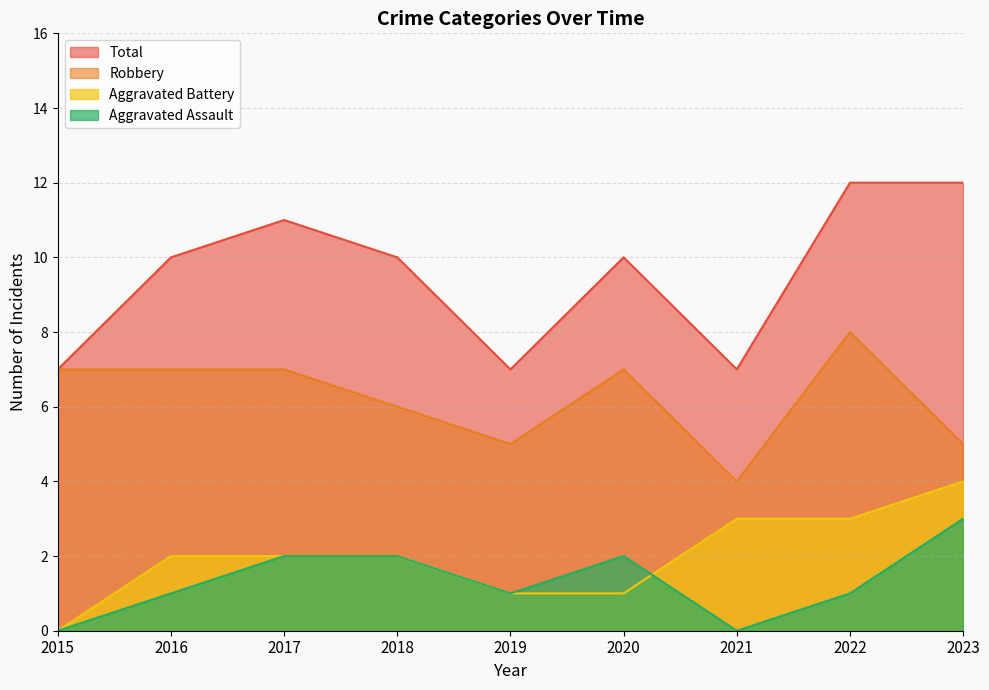

Reading right to left, transcribe all the data shown in this chart.

Aggravated Assault: 2023=3	2022=1	2021=0	2020=2	2019=1	2018=2	2017=2	2016=1	2015=0
Aggravated Battery: 2023=4	2022=3	2021=3	2020=1	2019=1	2018=2	2017=2	2016=2	2015=0
Robbery: 2023=5	2022=8	2021=4	2020=7	2019=5	2018=6	2017=7	2016=7	2015=7
Total: 2023=12	2022=12	2021=7	2020=10	2019=7	2018=10	2017=11	2016=10	2015=7